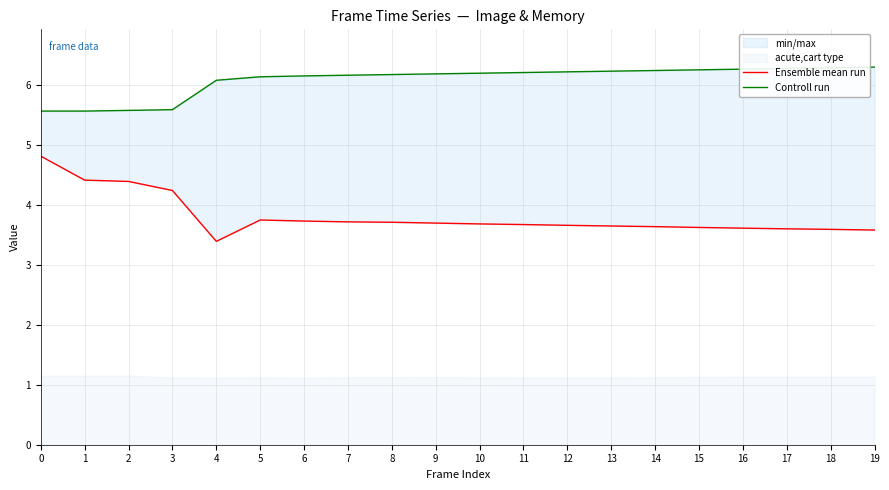

True or false: Ensemble mean run and Controll run cross at least once.

False